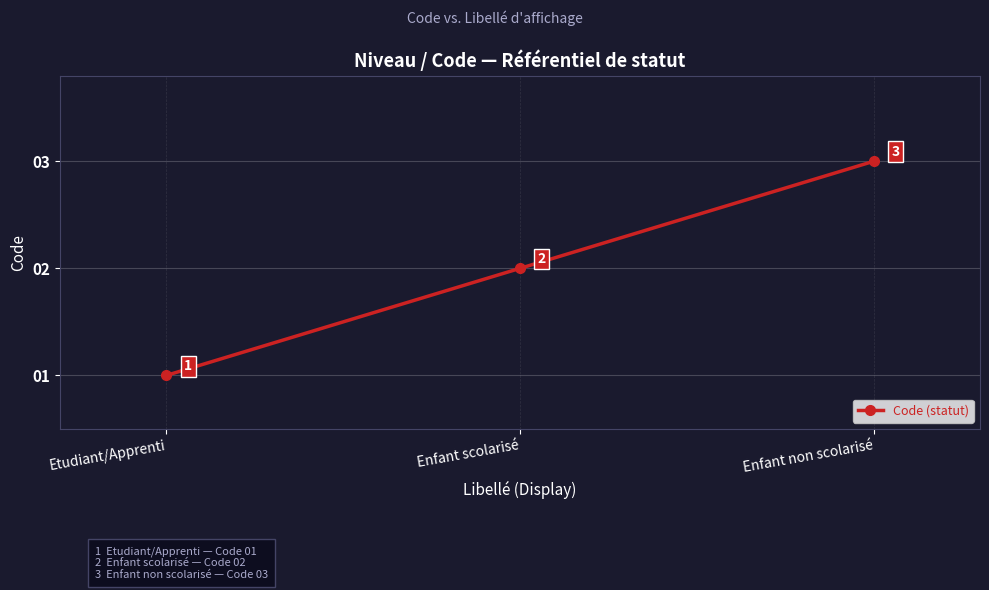

Rank the categories by value from highest to lowest.

Enfant non scolarisé, Enfant scolarisé, Etudiant/Apprenti